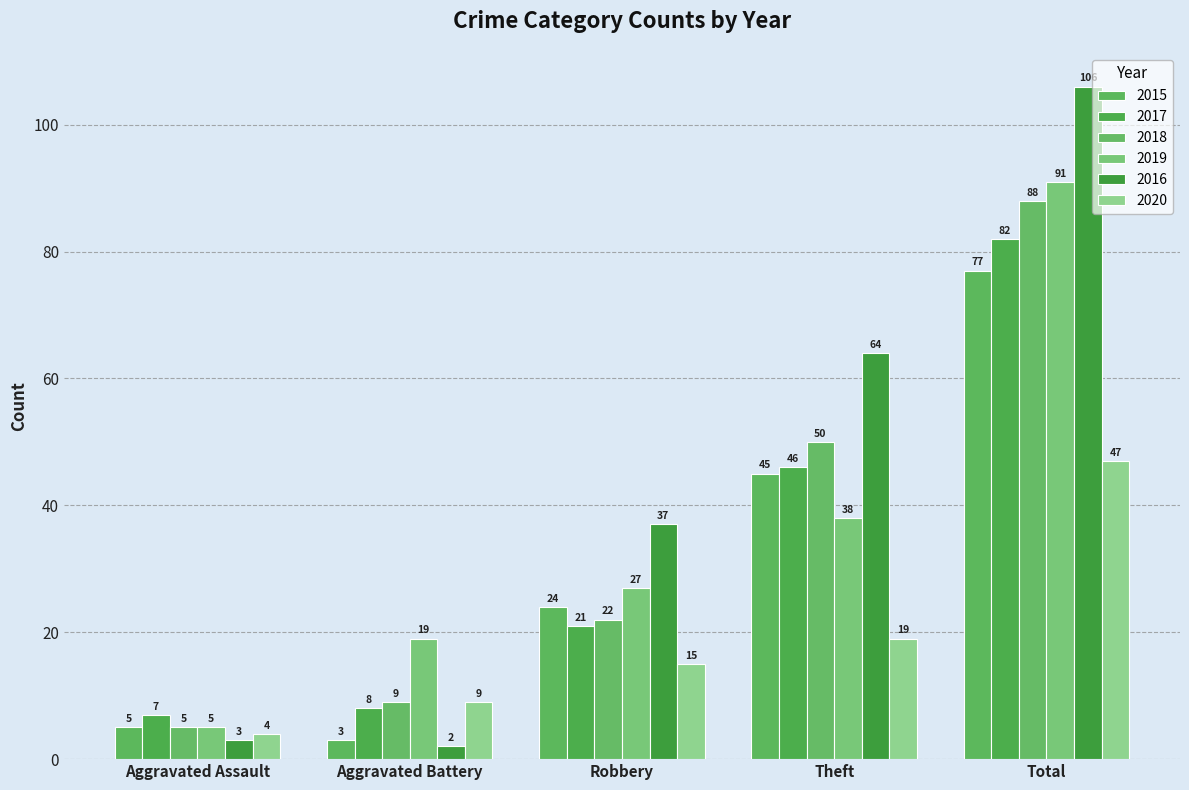

What is the sum of the 2018 values at Total and Aggravated Battery?

97